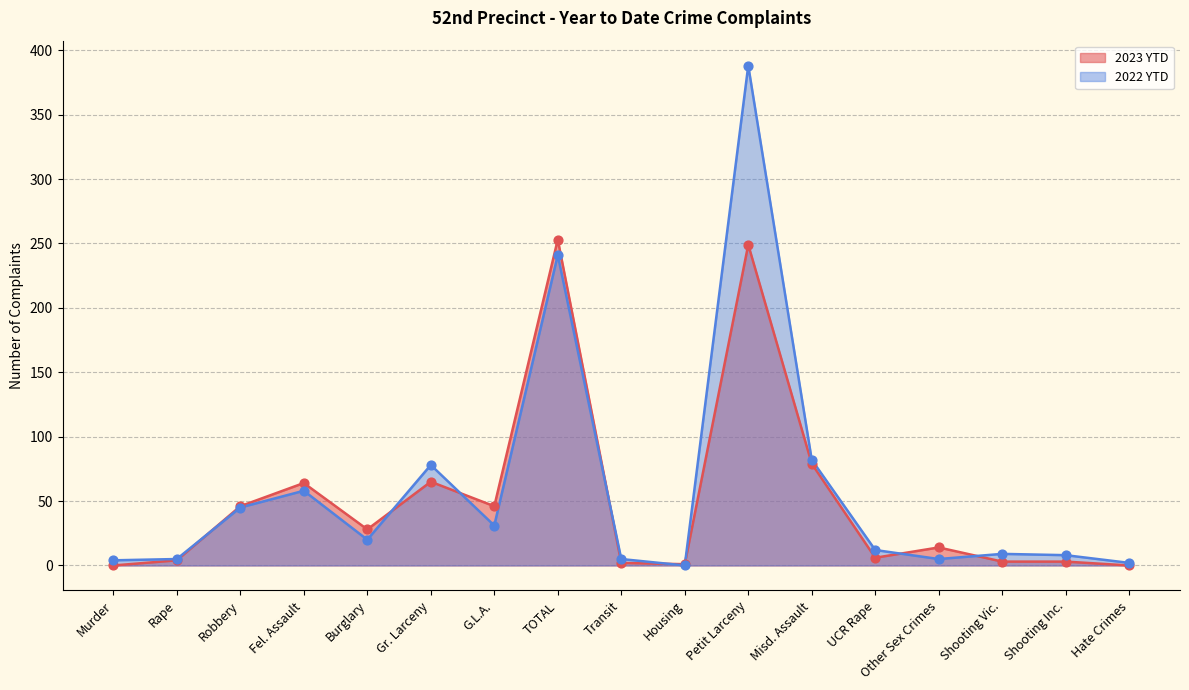

At which category is the sum across all series the highest?

Petit Larceny